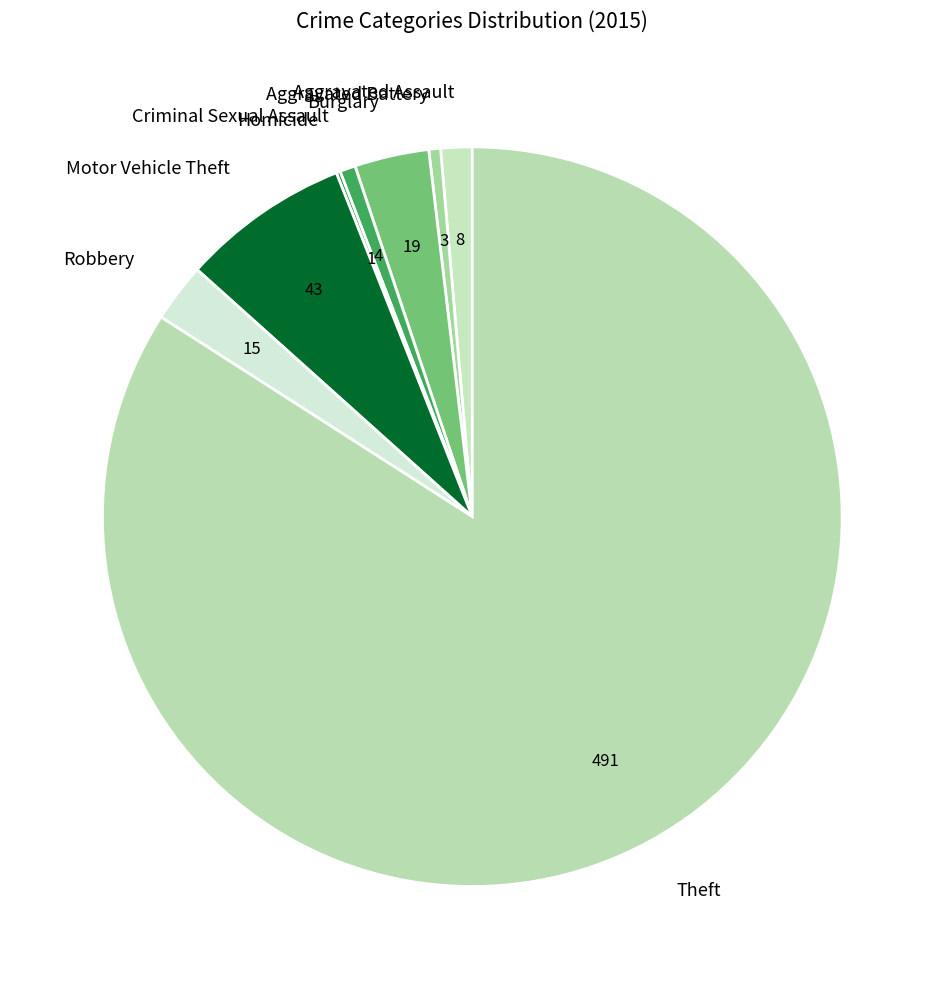

Do Aggravated Assault and Criminal Sexual Assault together represent more than half of the pie?

No